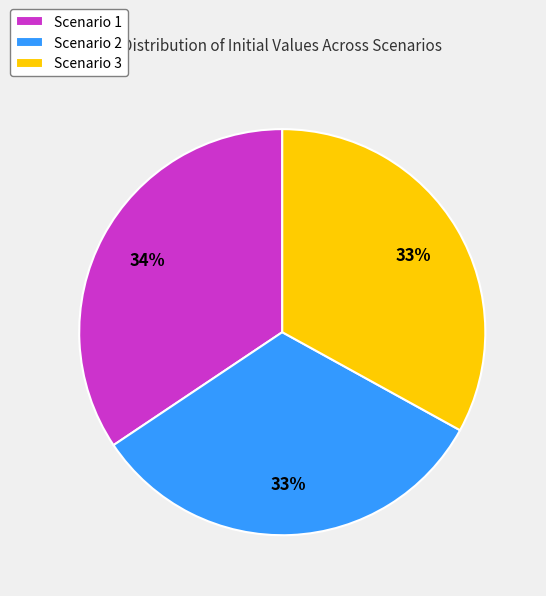

Is there a majority slice in this chart?

No